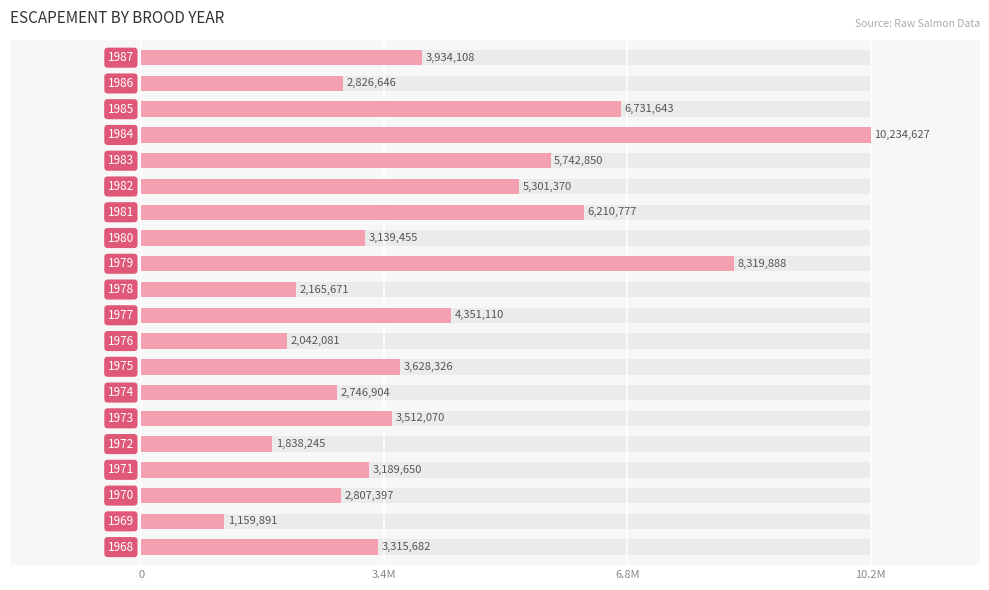

True or false: the data shows 6731643 at 17.

True